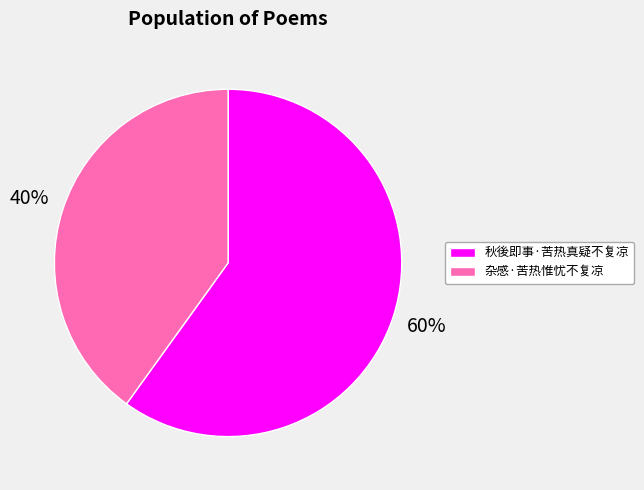

Which slice is the smallest?

杂感·苦热惟忧不复凉